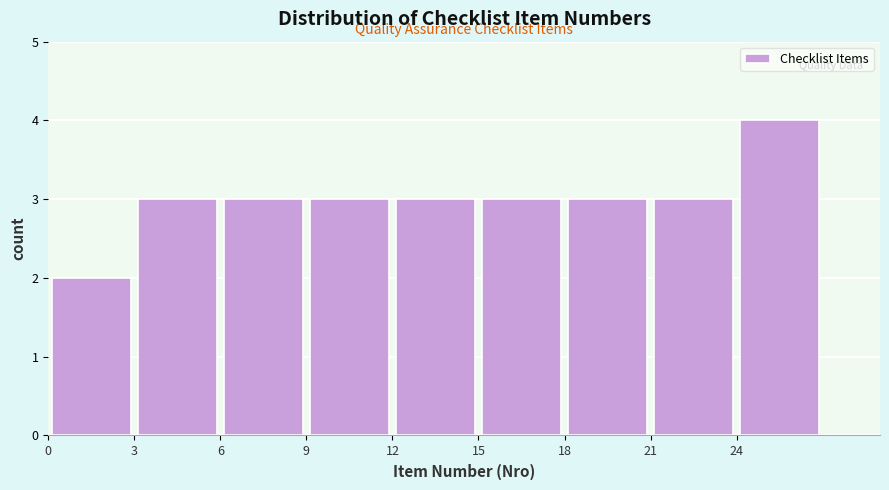

Over which range of the x-axis is the bar tallest?

24 to 27